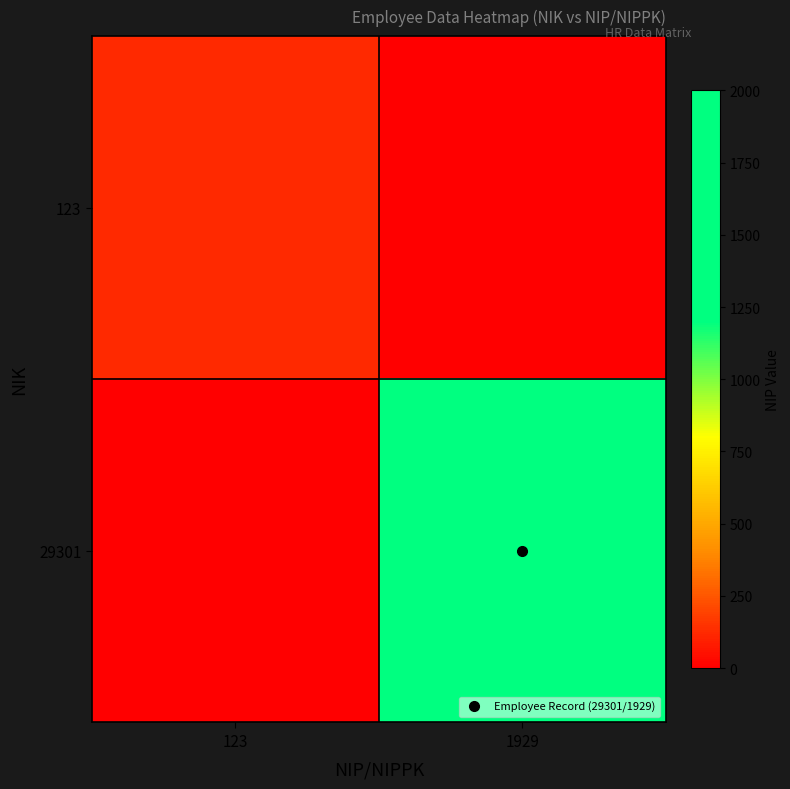

What is the difference between the highest and lowest values at 123?

123